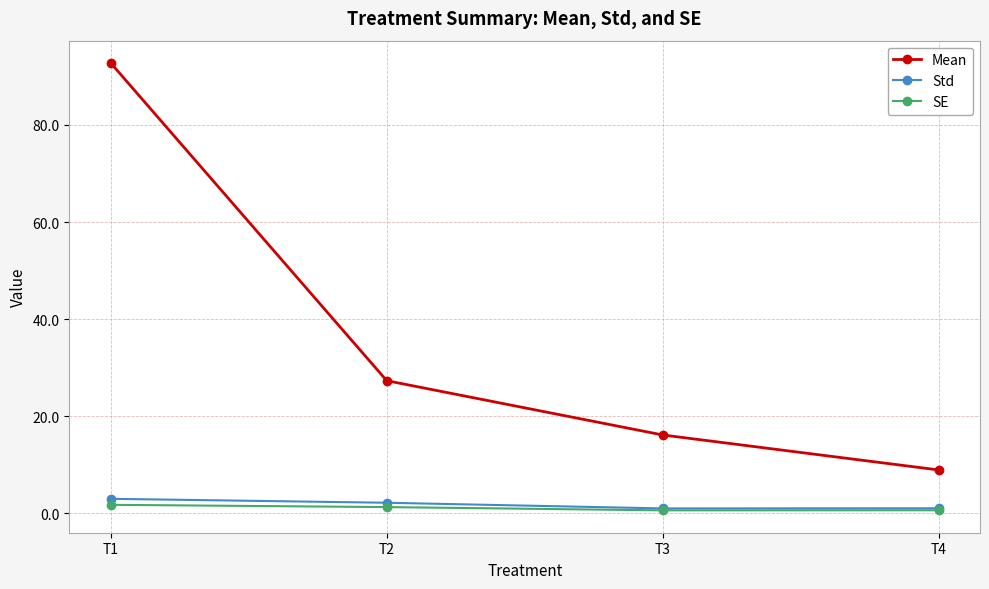

True or false: Mean and Std intersect in this chart.

False